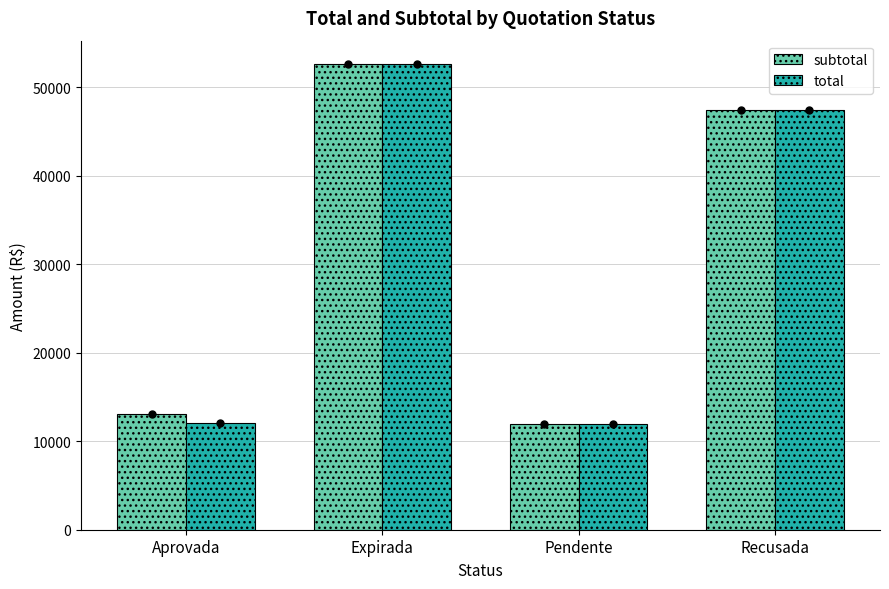

What is the total value across all series at Pendente?

23987.1